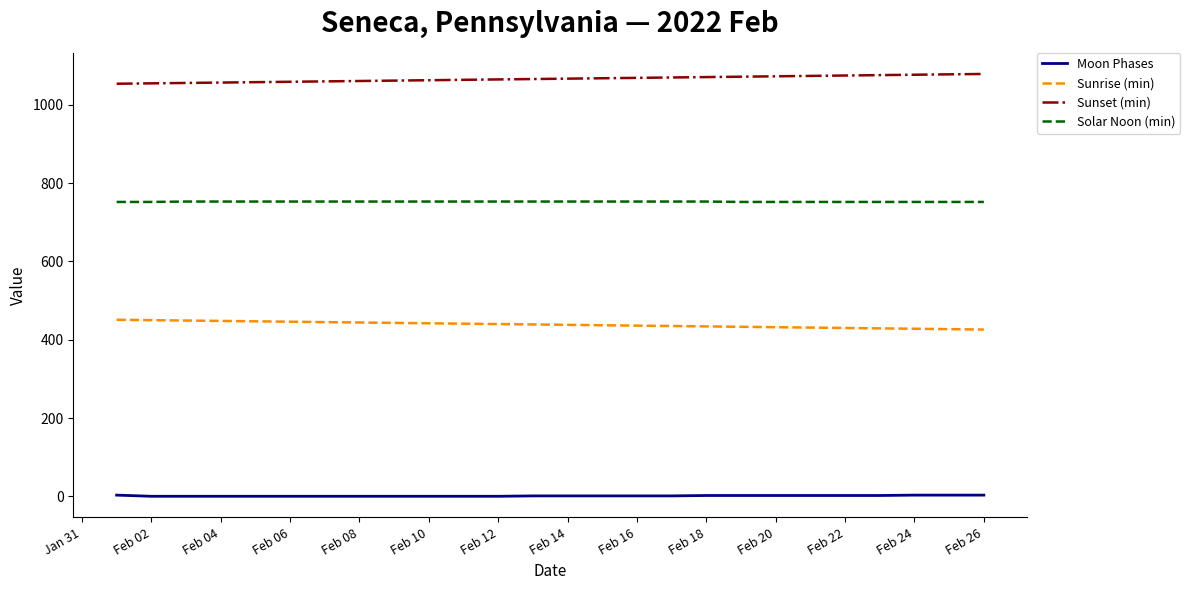

How many values in the Sunset (min) series are below 1067?

13